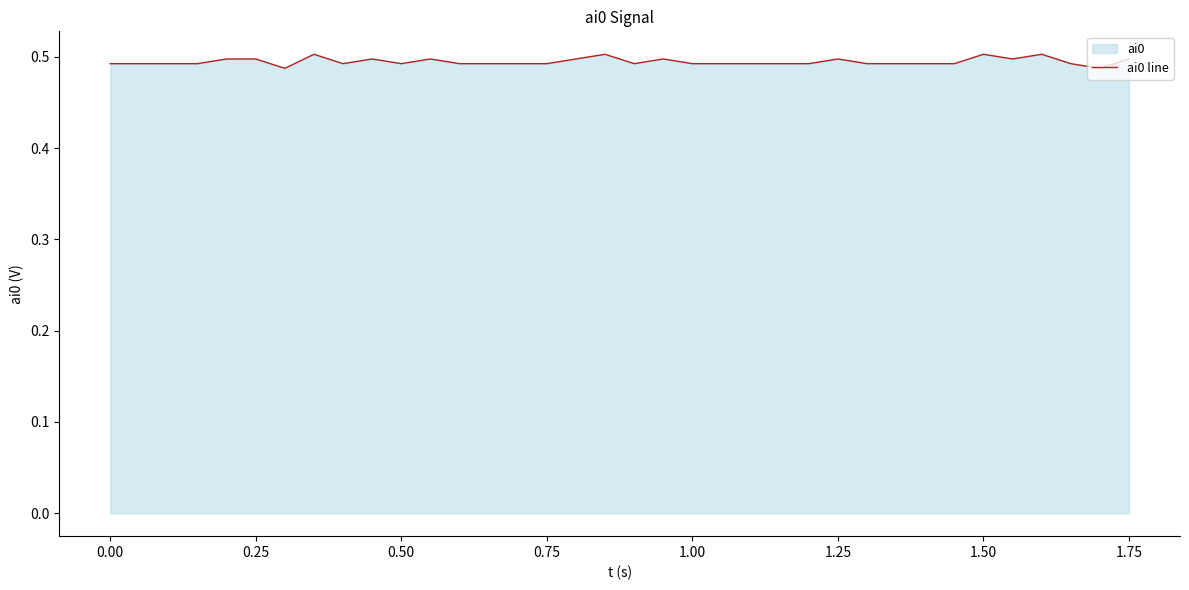

Does the chart have visible grid lines?

No